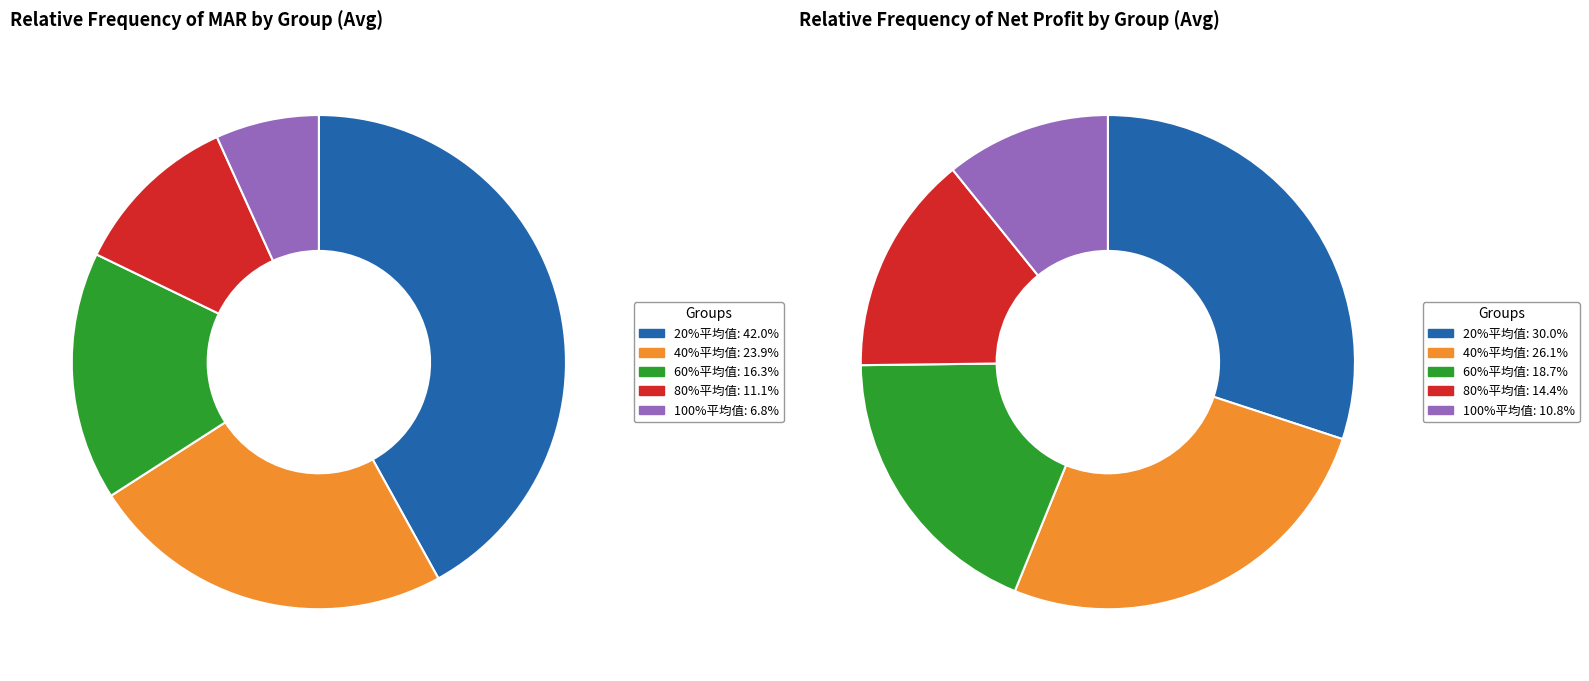

How many segments does this pie chart have?

5